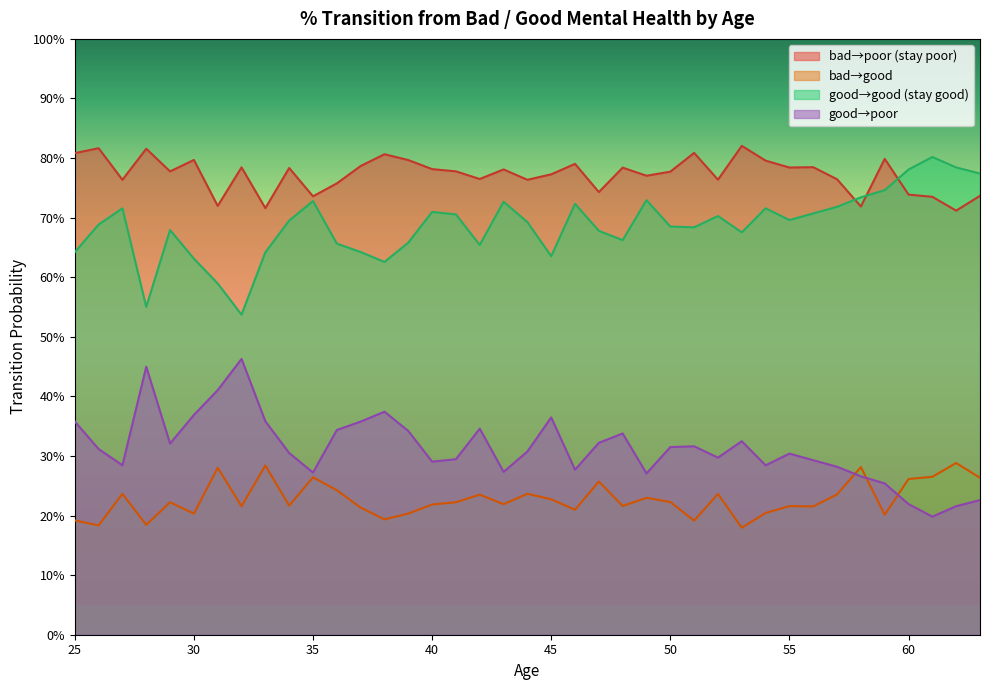

How many distinct data groups are displayed?

4